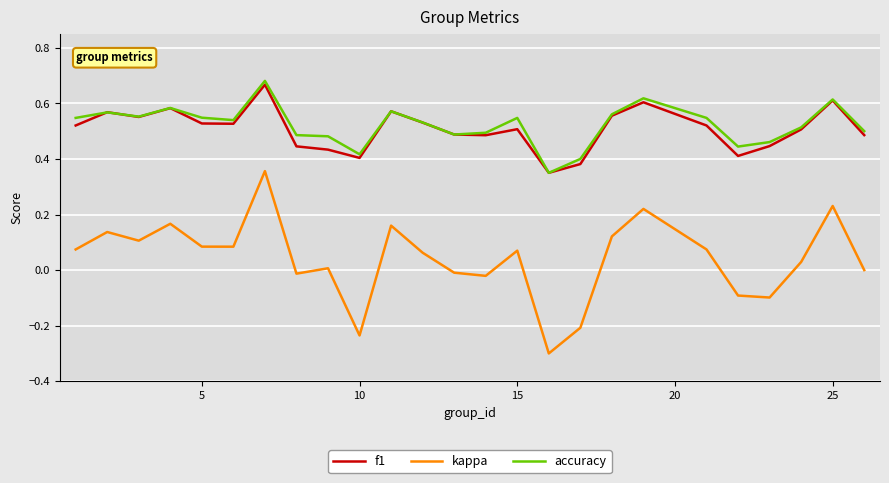

True or false: kappa and f1 intersect in this chart.

False